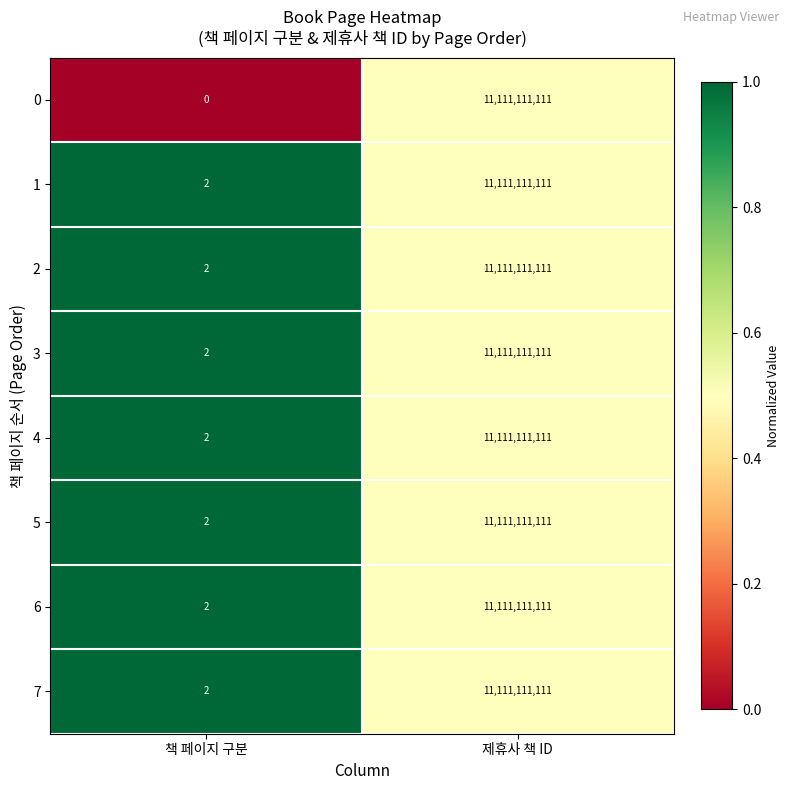

What is the greatest value displayed?

11111111111